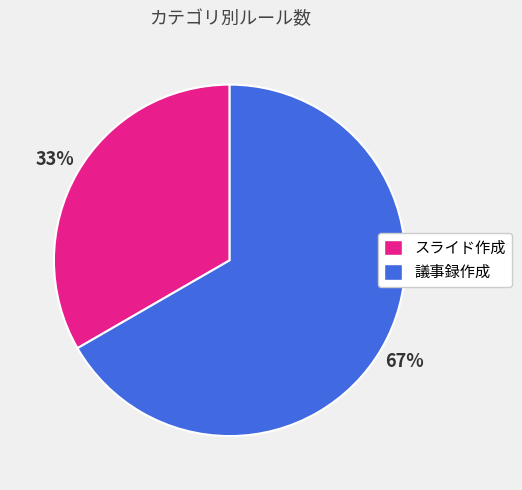

Is the sum of 議事録作成 and スライド作成 greater than half?

Yes